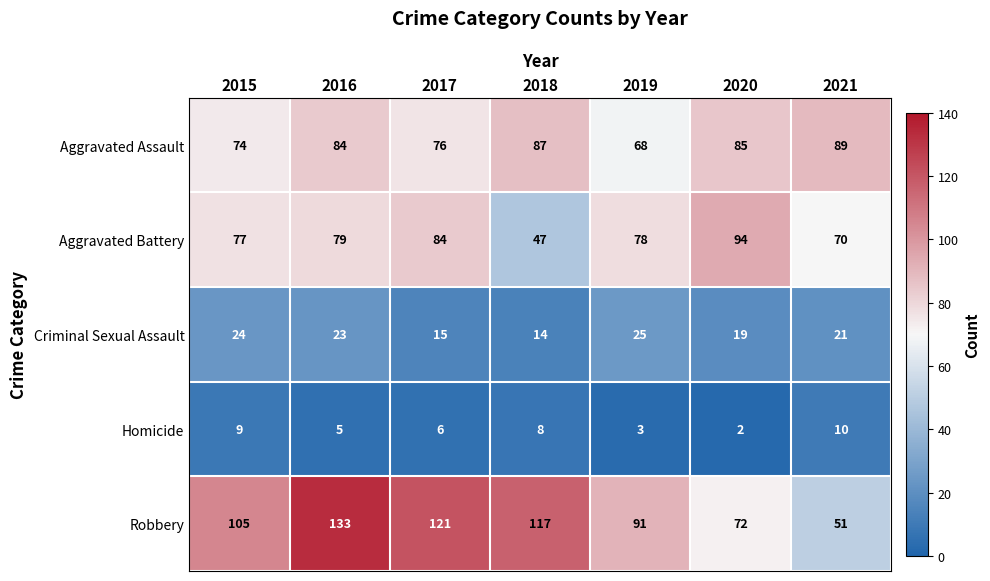

The Robbery series shows 51 at 2021. True or false?

True